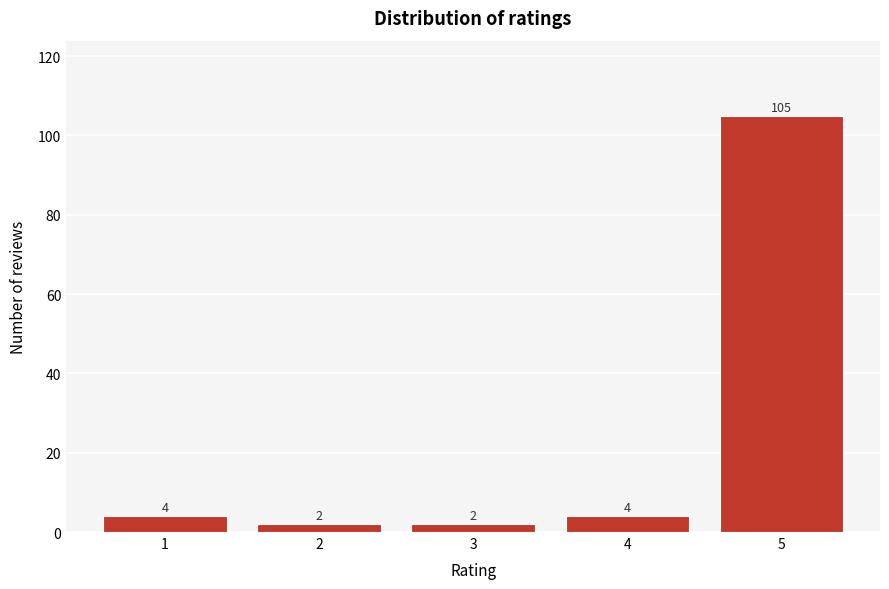

Reading left to right, what are all the values shown in this chart?

4	2	2	4	105